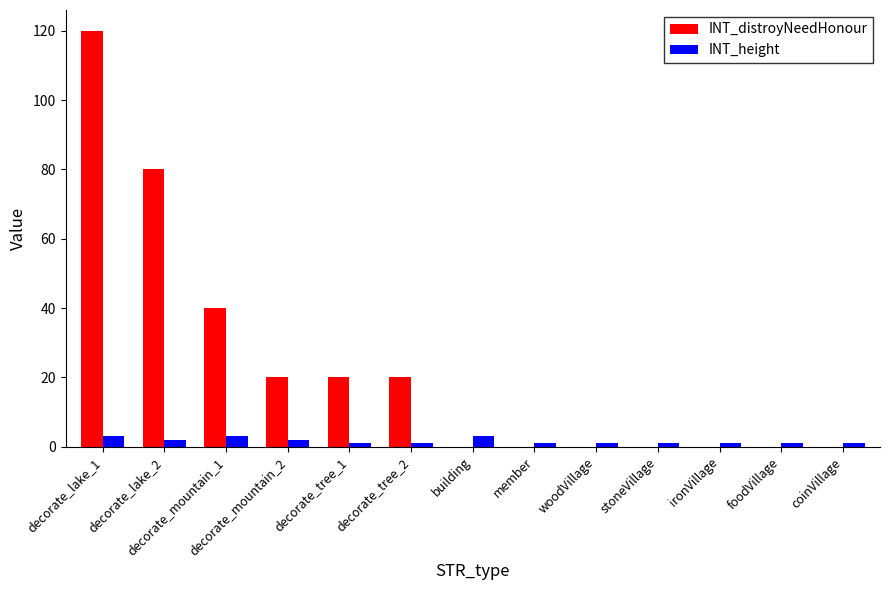

Read the INT_height value at decorate_lake_1.

3